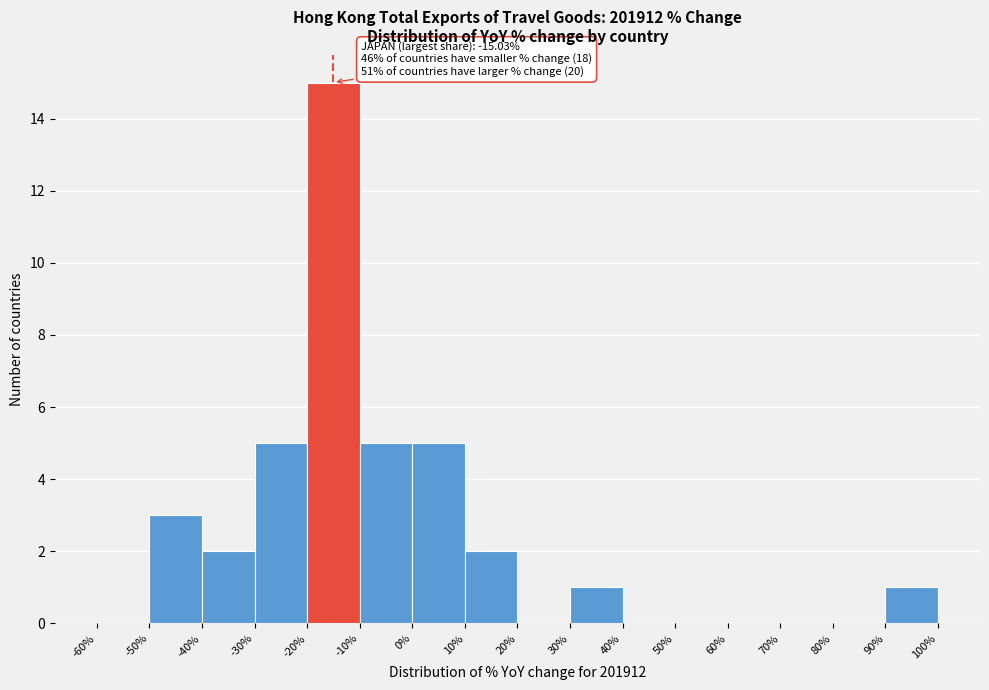

Which range on the x-axis has the tallest bar?

-20% to -10%